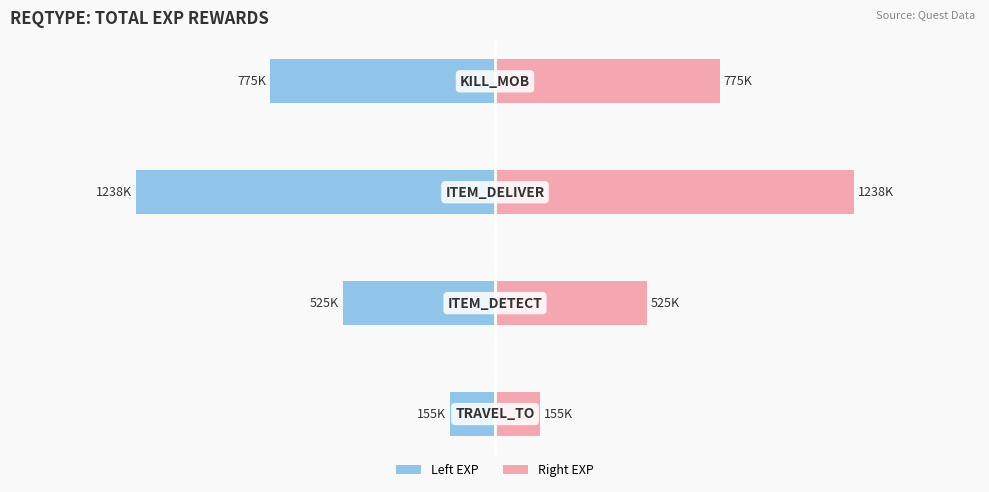

List the series in order of their overall mean, highest first.

Right (Total EXP), Left (Total EXP)